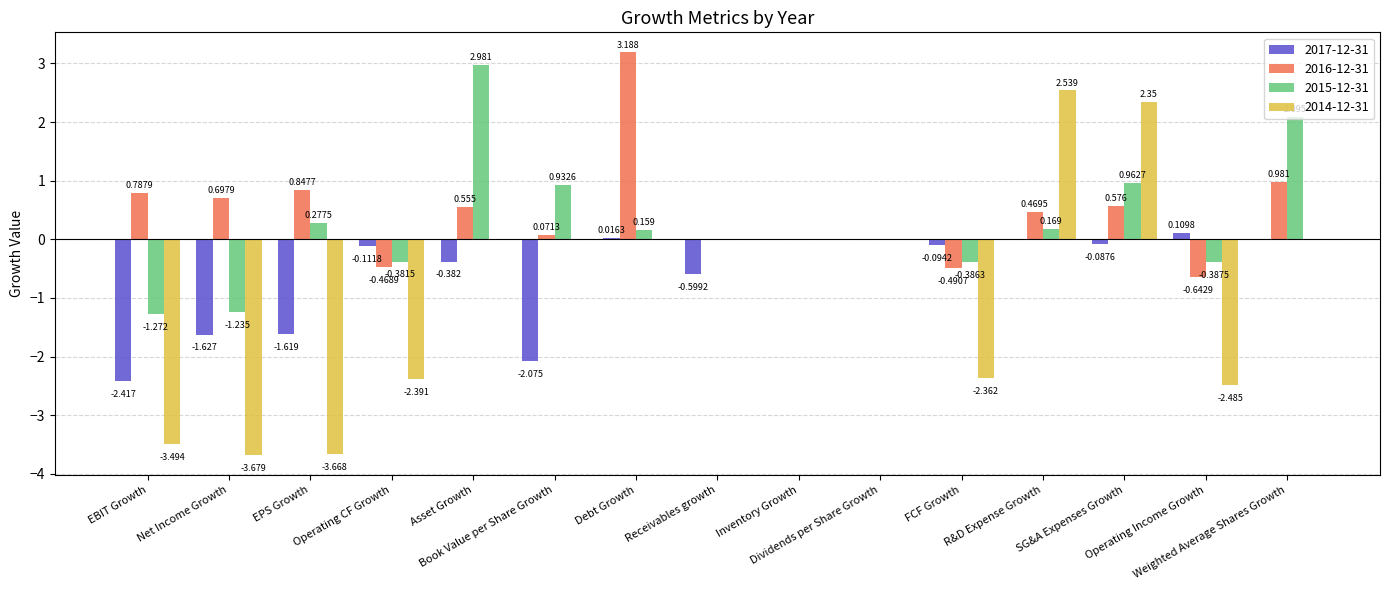

Count the number of data series in this chart.

4